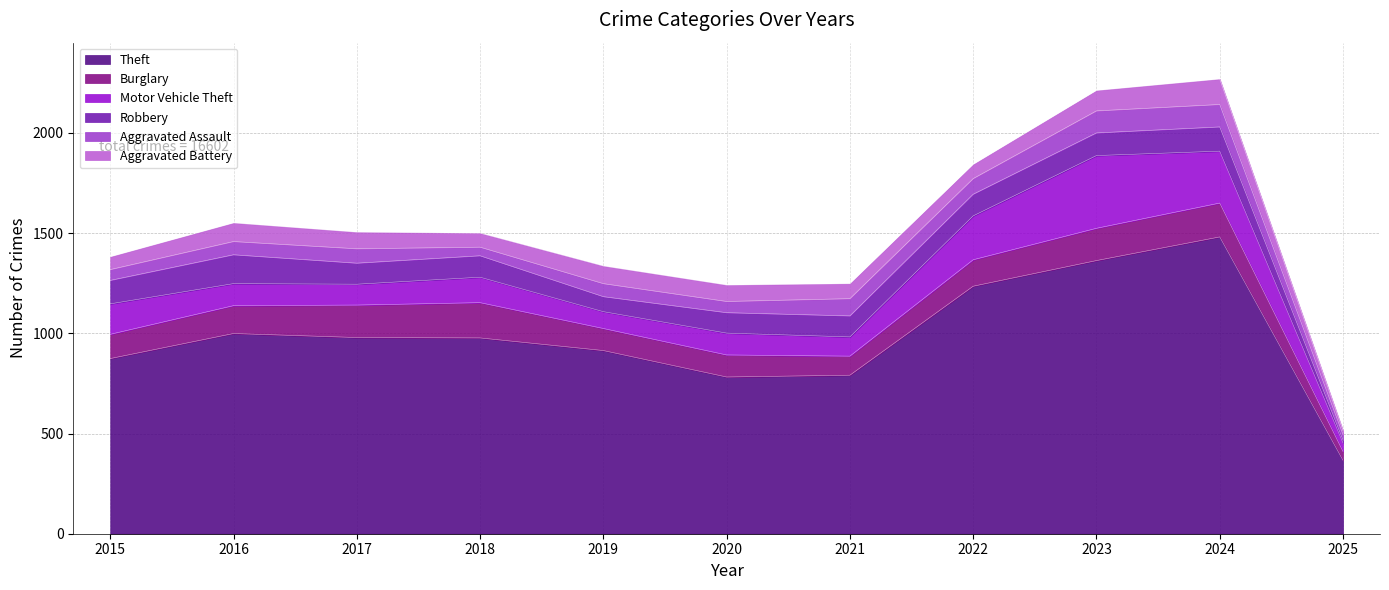

What is the approximate value of Theft at 2022?

1235